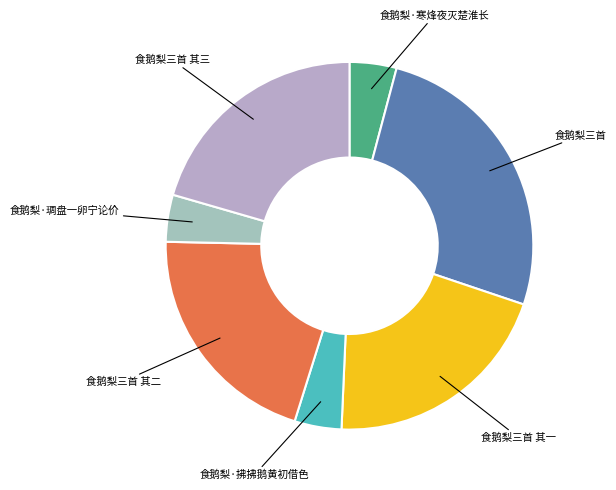

True or false: 食鹅梨·拂拂鹅黄初借色 accounts for 4% of the total.

True